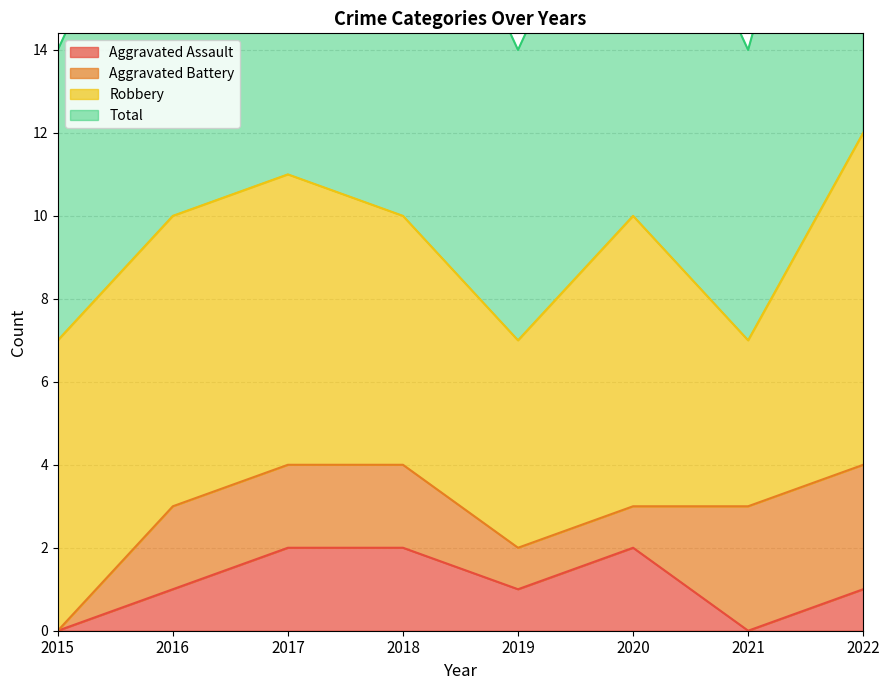

Is it true that Total equals 15 at 2018?

False